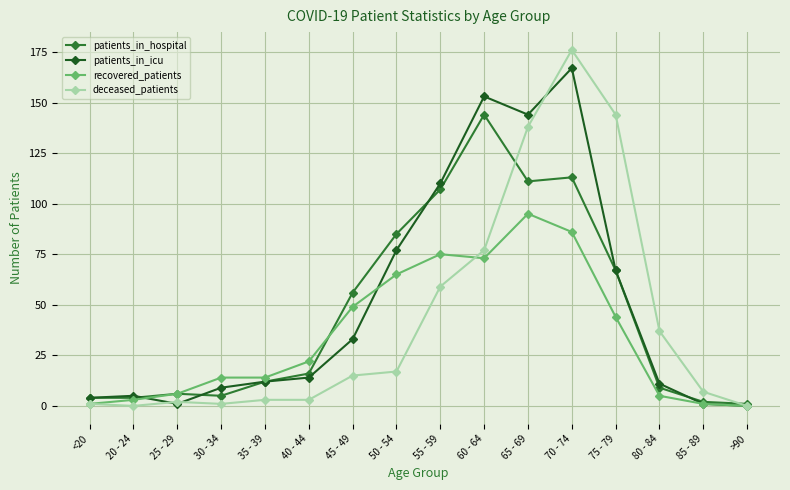

What is the sum of the recovered_patients values at 80 - 84 and 55 - 59?

80